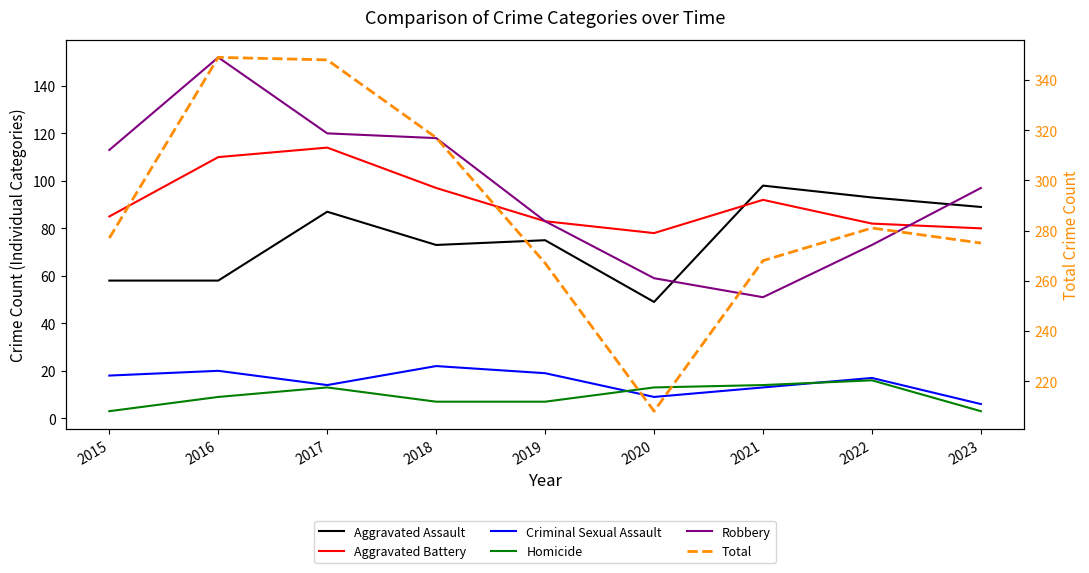

Where does the Robbery series first go above 97?

2015